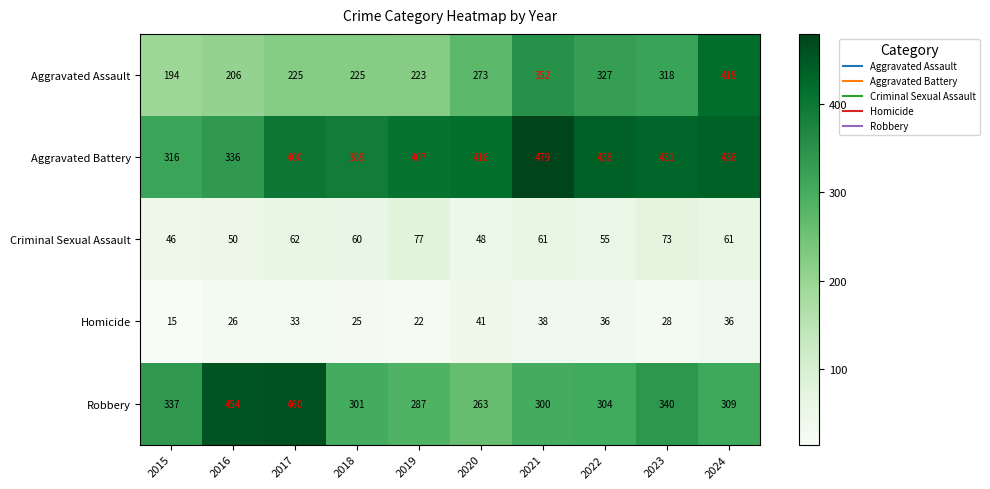

List the series in order of their peak value, highest first.

Aggravated Battery, Robbery, Aggravated Assault, Criminal Sexual Assault, Homicide